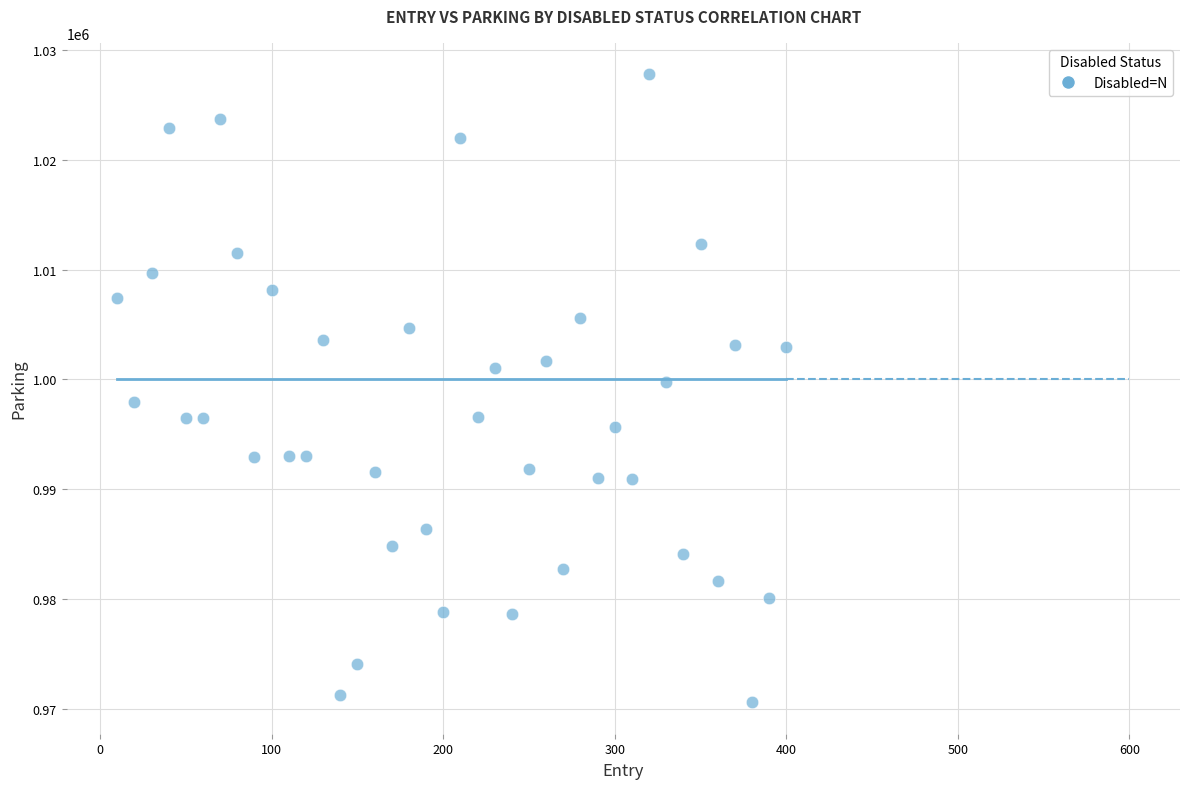

What is the range of Y values (max minus min)?

57179.2